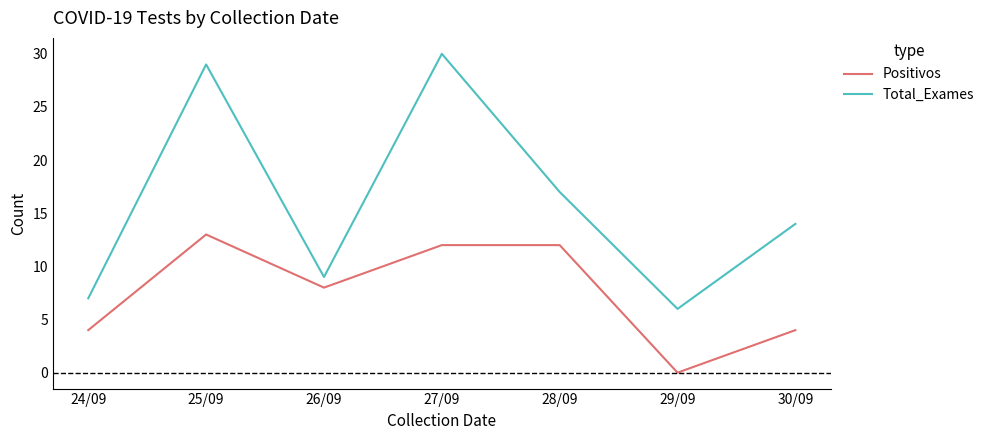

Is the value of Total_Exames at 27/09 greater than the value of Positivos at 26/09?

Yes